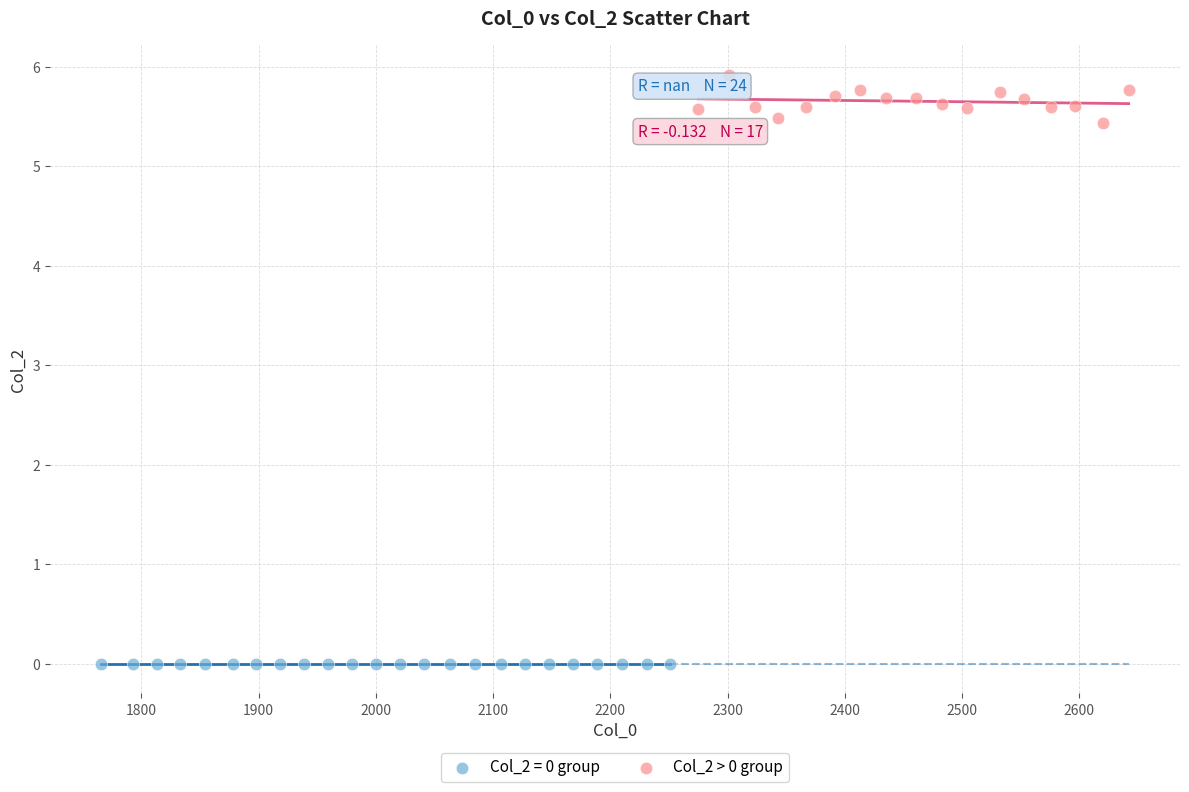

Which series contains the lowest Y value?

Col_2 = 0 group